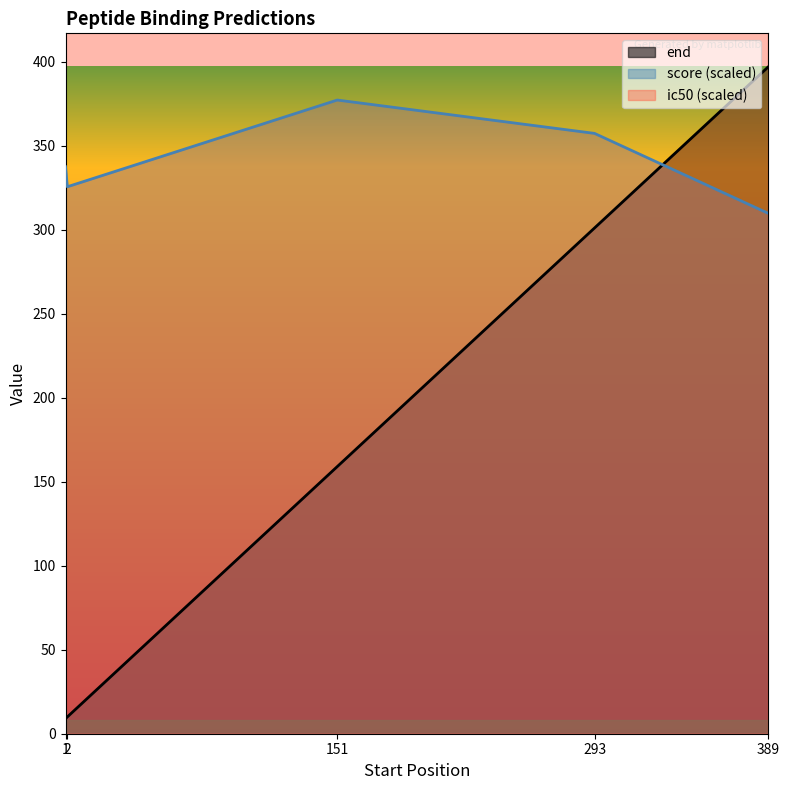

Reading right to left, transcribe all the data shown in this chart.

end: 397.0	301.0	159.0	10.0	9.0
score: 309.7	357.3	377.1	325.5	337.4
ic50: 157609.0	30208.4	19701.1	111639.7	55163.1